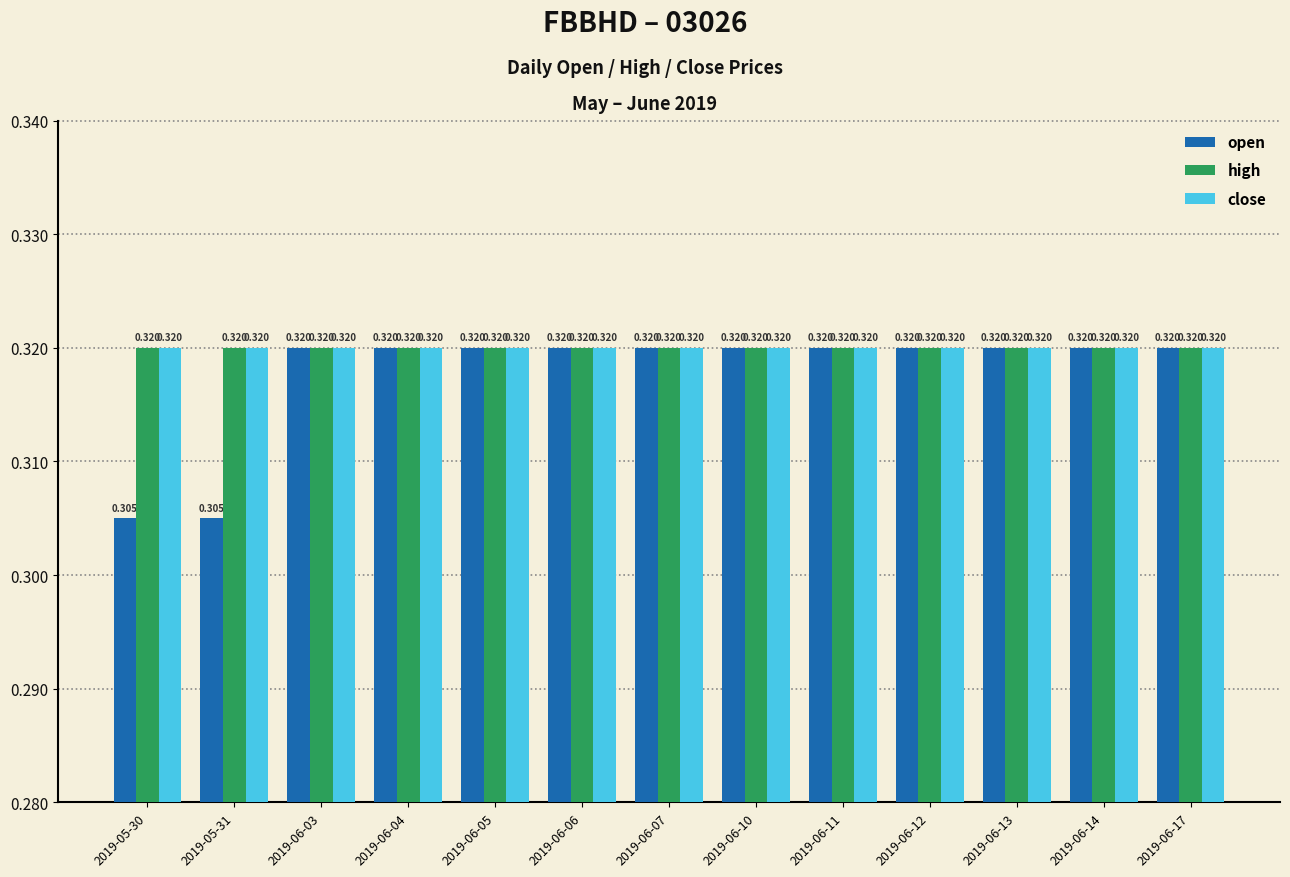

At how many categories does at least one series exceed 0?

13